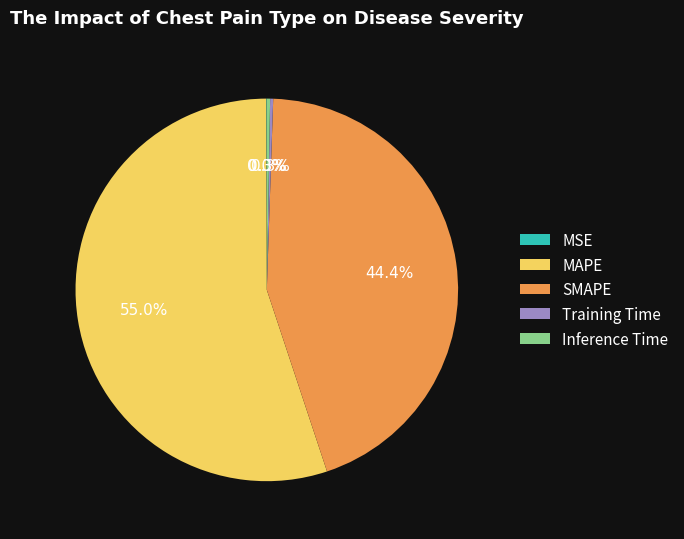

The MAPE slice represents 55% of the pie. True or false?

True